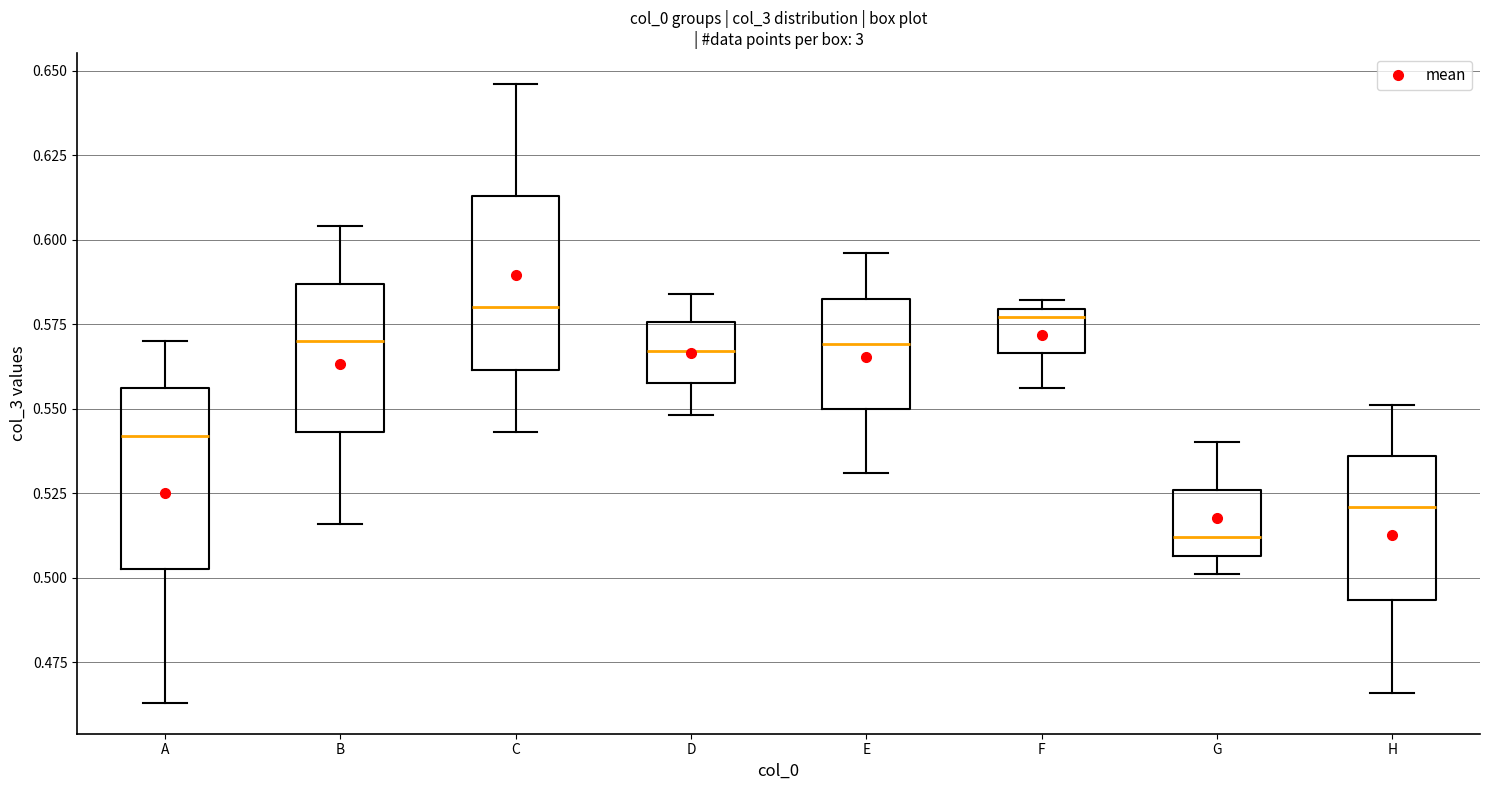

Reading left to right, transcribe this box plot: for each box, give where its median line is, the range the box spans, and where its two whiskers end, as read against the y-axis. The values are not printed on the chart, so give them approximately, as read against the axis.

A: median 0.540, box 0.505 to 0.555, whiskers 0.465 to 0.570
B: median 0.570, box 0.545 to 0.585, whiskers 0.515 to 0.605
C: median 0.580, box 0.560 to 0.615, whiskers 0.545 to 0.645
D: median 0.565, box 0.560 to 0.575, whiskers 0.550 to 0.585
E: median 0.570, box 0.550 to 0.585, whiskers 0.530 to 0.595
F: median 0.575, box 0.565 to 0.580, whiskers 0.555 to 0.580 (just above the box's upper edge)
G: median 0.510, box 0.505 to 0.525, whiskers 0.500 to 0.540
H: median 0.520, box 0.495 to 0.535, whiskers 0.465 to 0.550